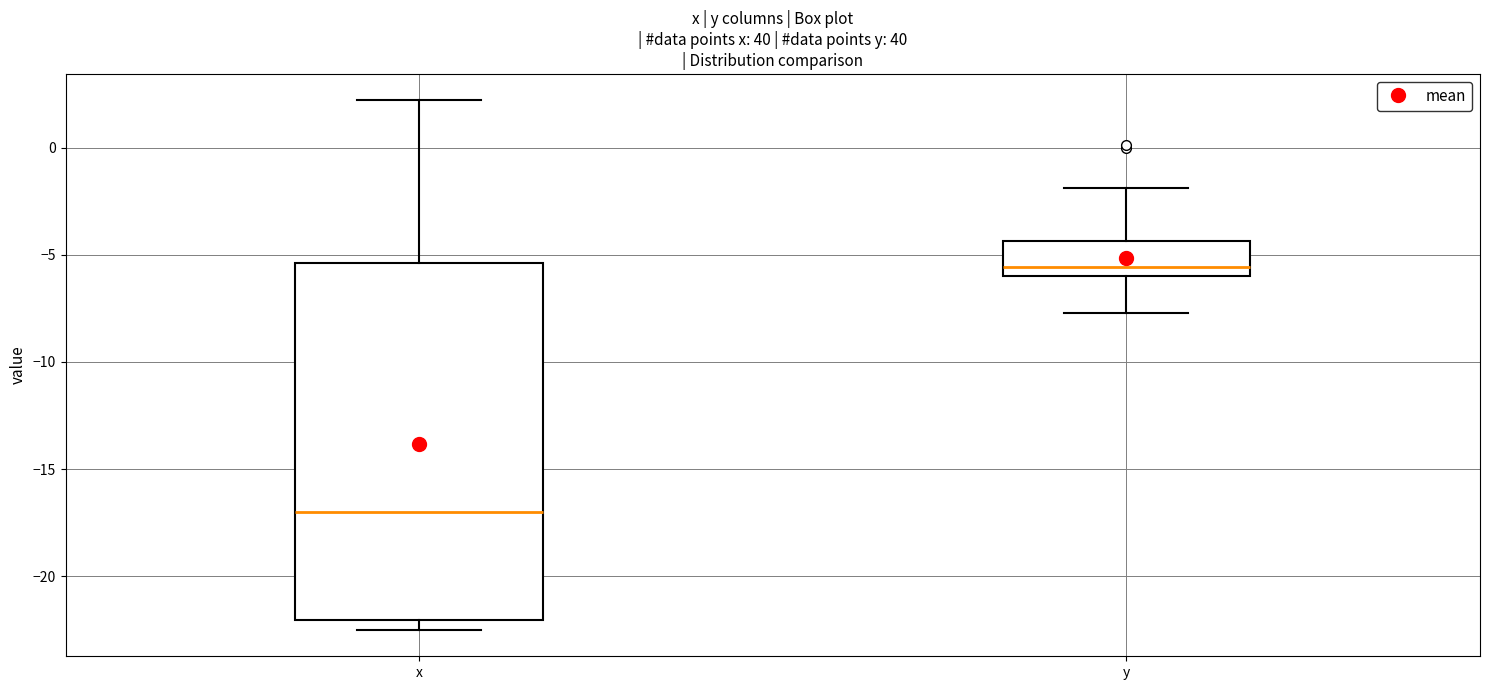

Which box is the tallest, from its lower edge to its upper edge?

x